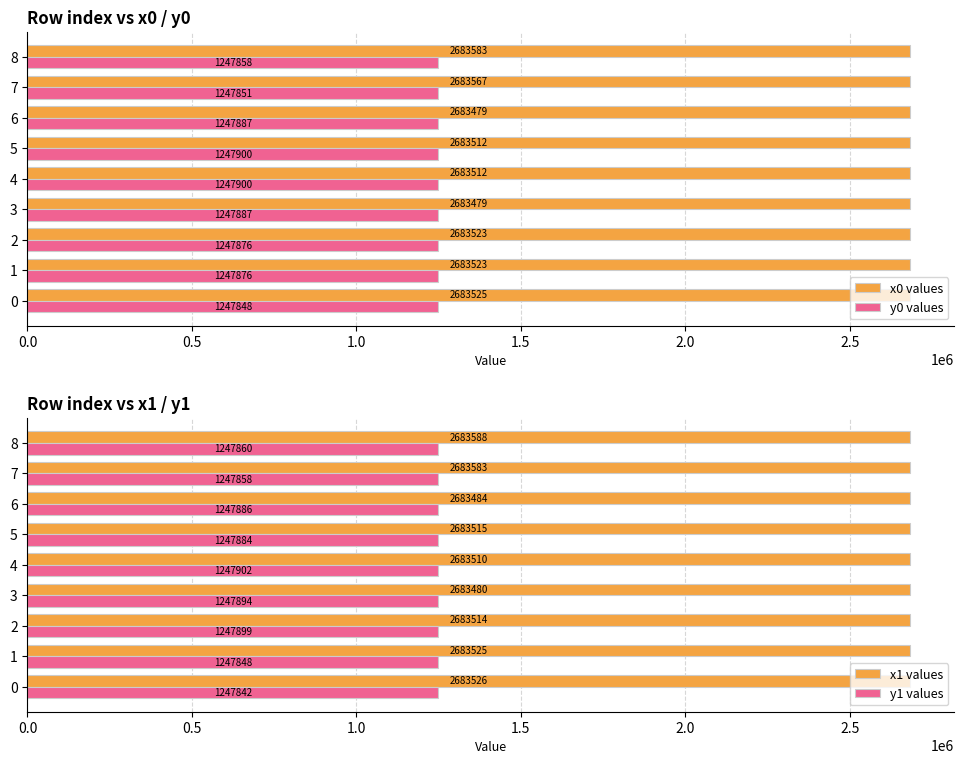

Is it true that x1 values equals 2683509.7 at 4?

True